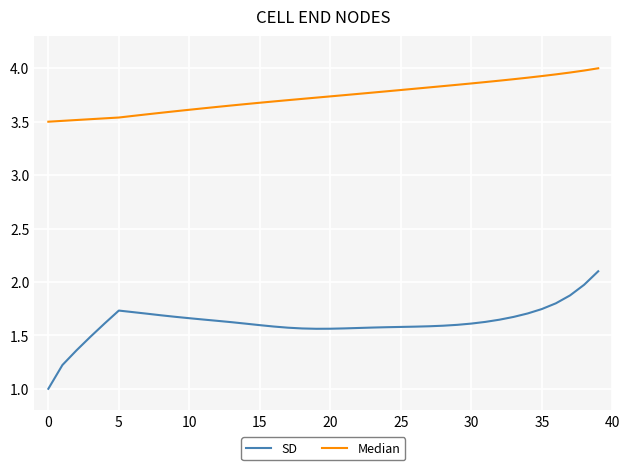

What is the difference between the maximum and minimum values in the Median series?

0.5